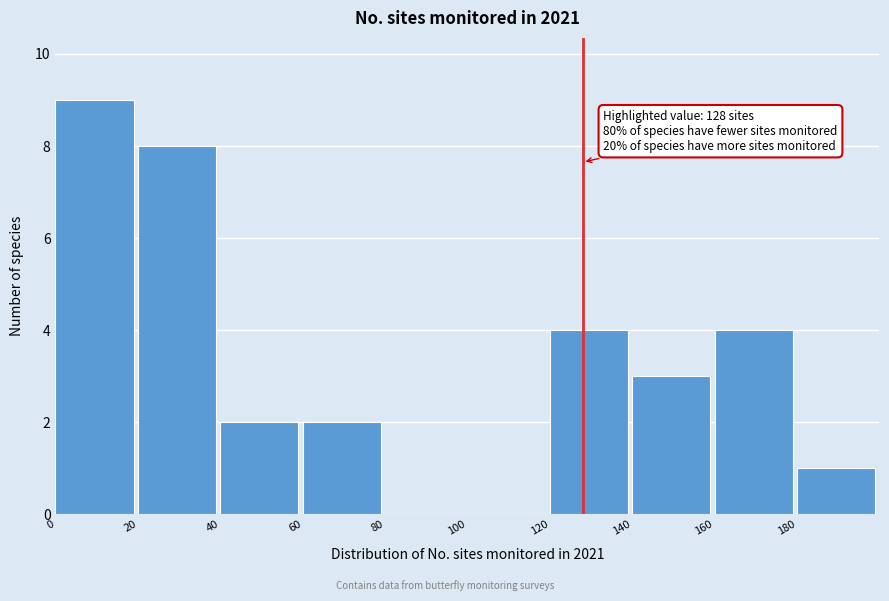

Which range on the x-axis has the tallest bar?

0 to 20